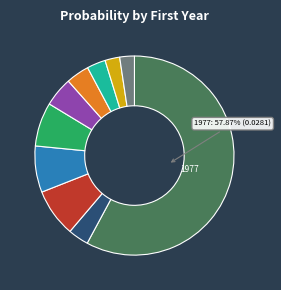

Is there a majority slice in this chart?

Yes